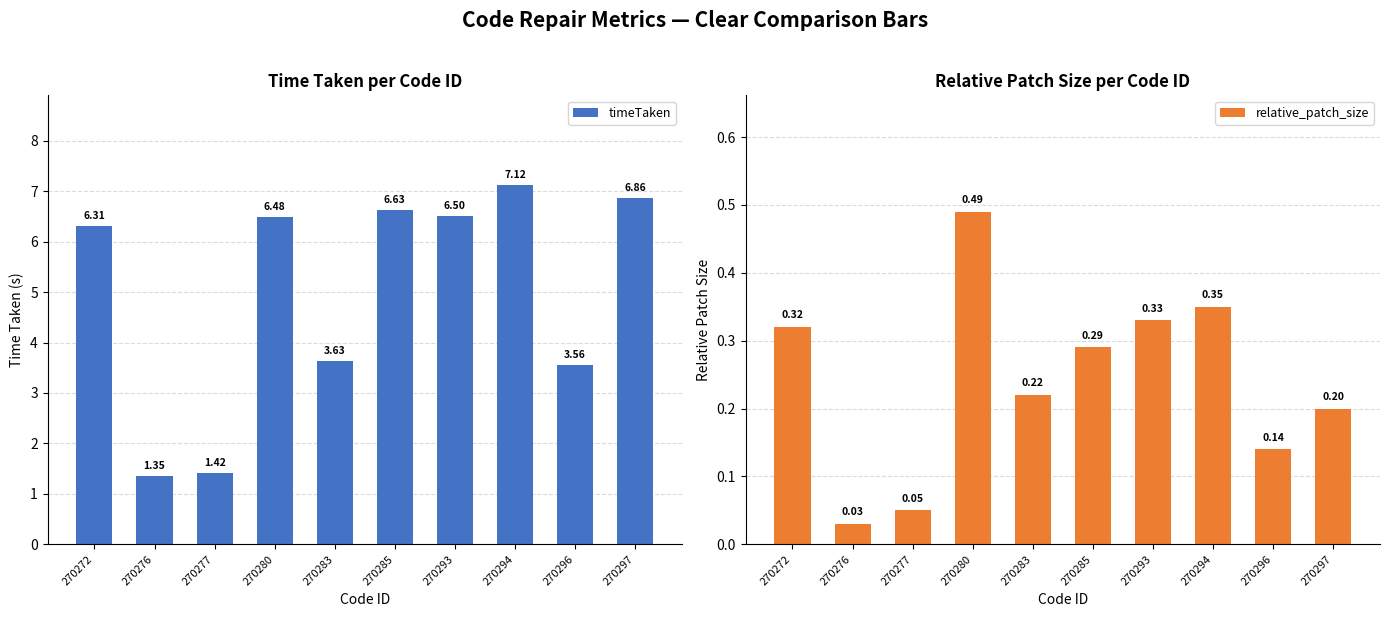

At 270283, list the series in order from smallest to largest.

relative_patch_size, timeTaken